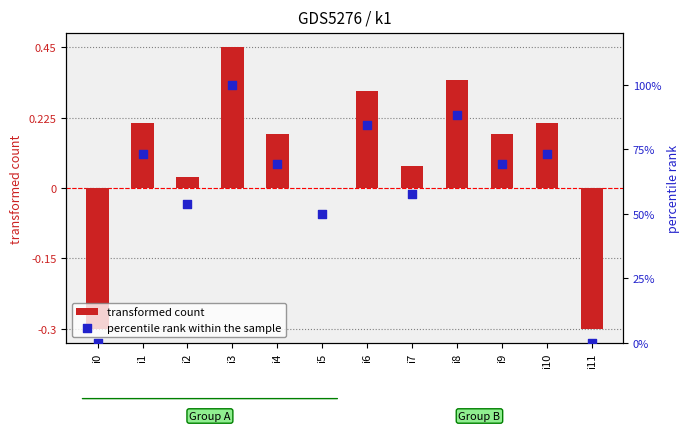

What are all the series names shown in the legend?

transformed count, percentile rank within the sample